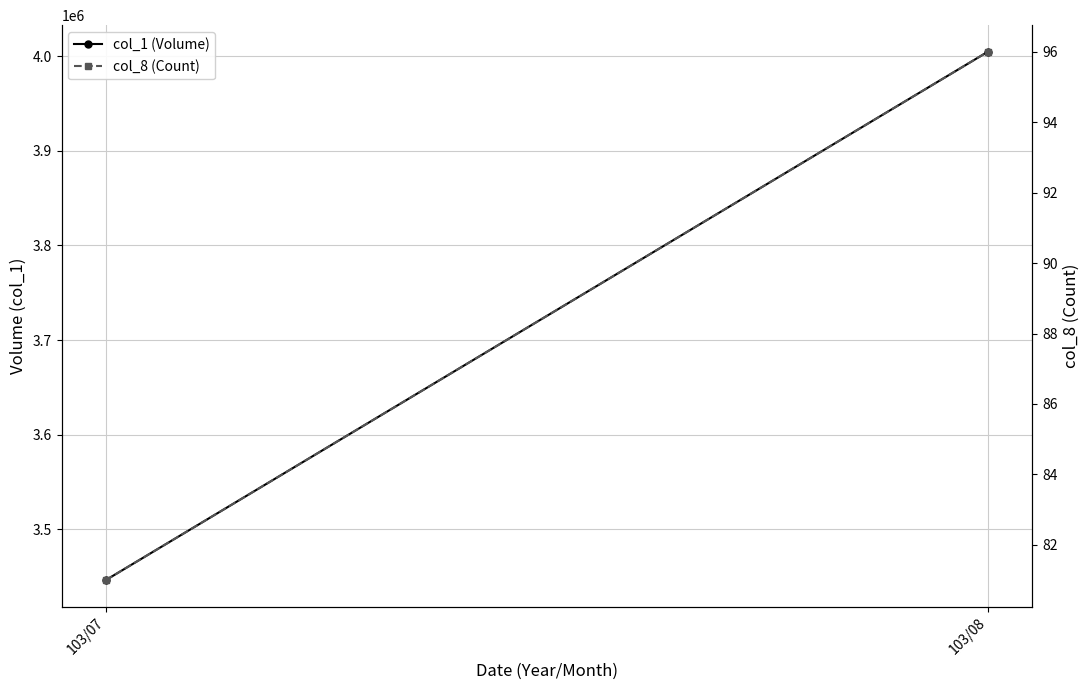

What is the sum of all col_8 (Count) values?

177